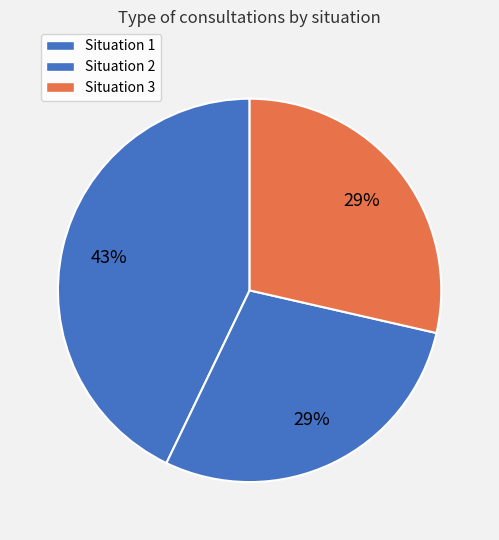

How many slices are in this pie chart?

3